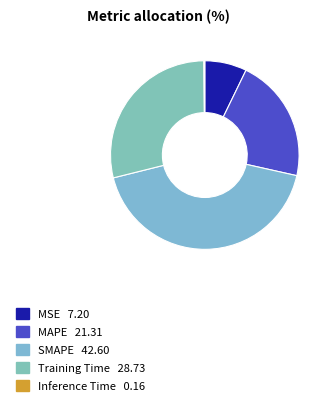

Is the sum of MSE and Training Time greater than half?

No